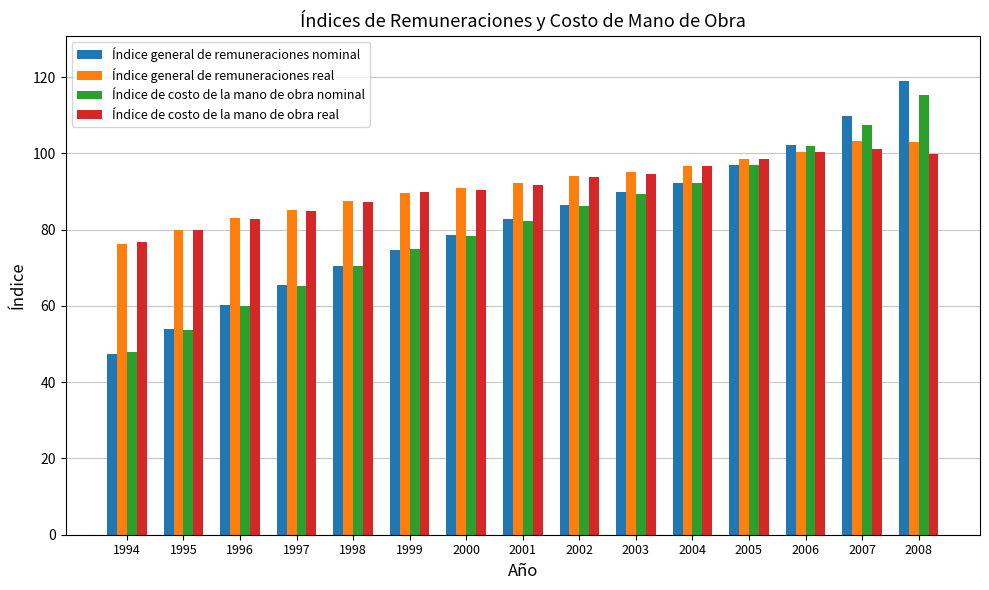

What are all the series names shown in the legend?

Índice general de remuneraciones nominal, Índice general de remuneraciones real, Índice de costo de la mano de obra nominal, Índice de costo de la mano de obra real